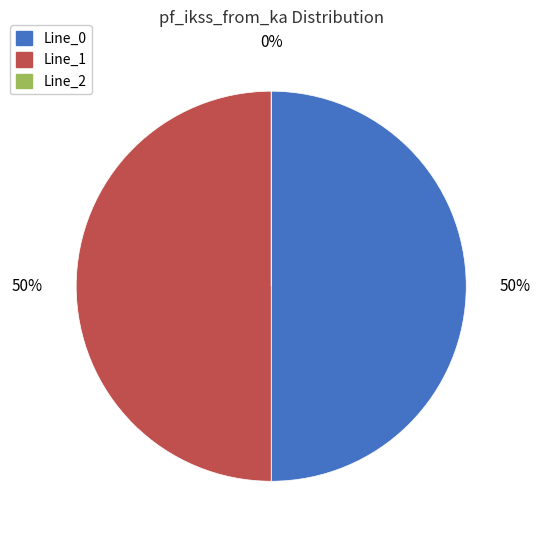

Which slice is the largest?

Line_1